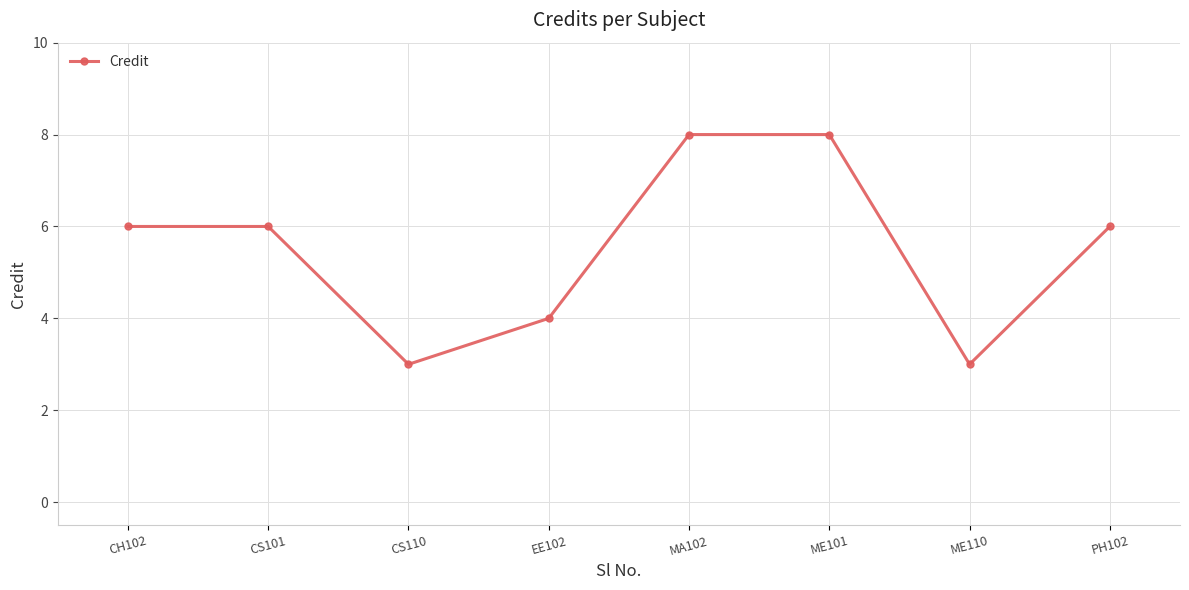

What is the average value?

6